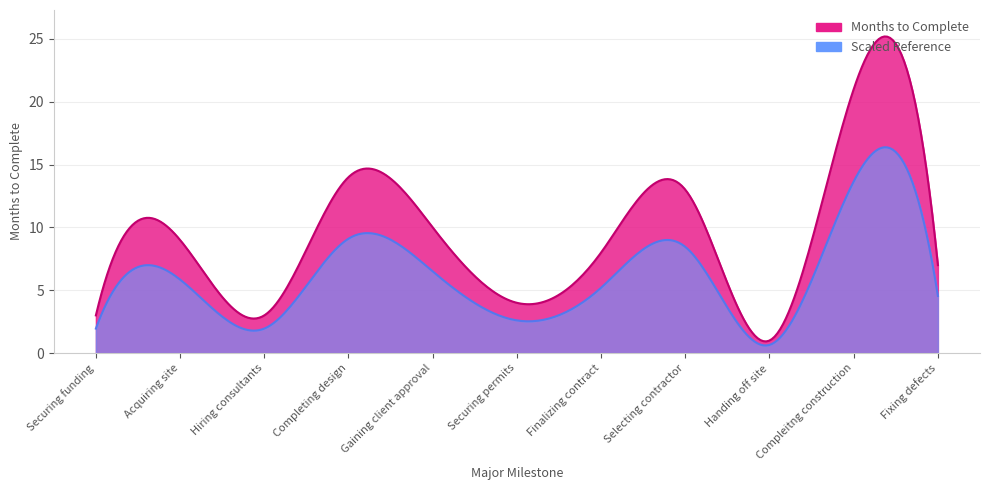

Does the chart have visible grid lines?

Yes